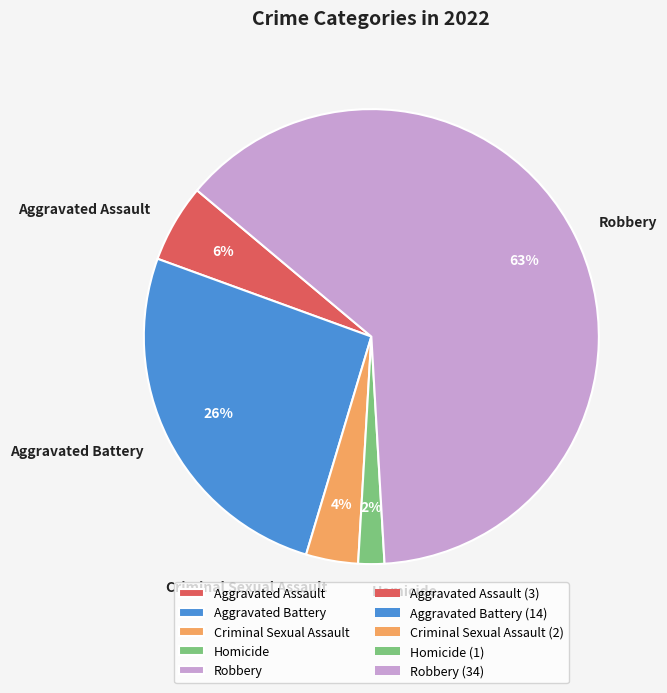

Between Aggravated Assault and Criminal Sexual Assault, which is larger?

Aggravated Assault